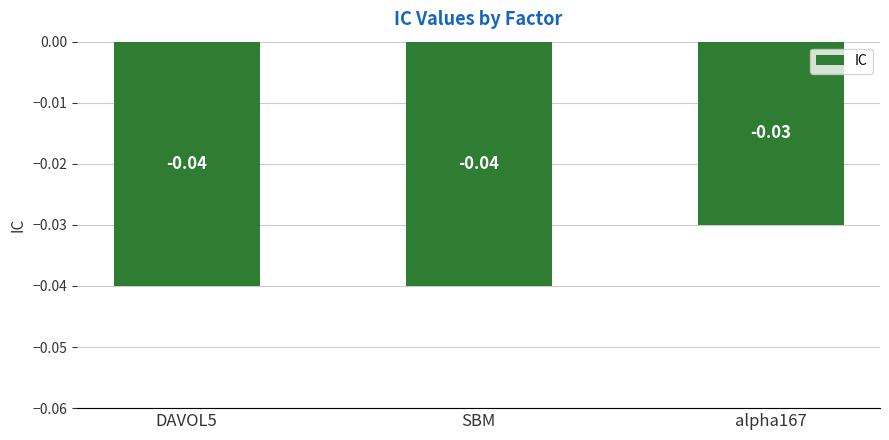

Count the number of categories in the chart.

3